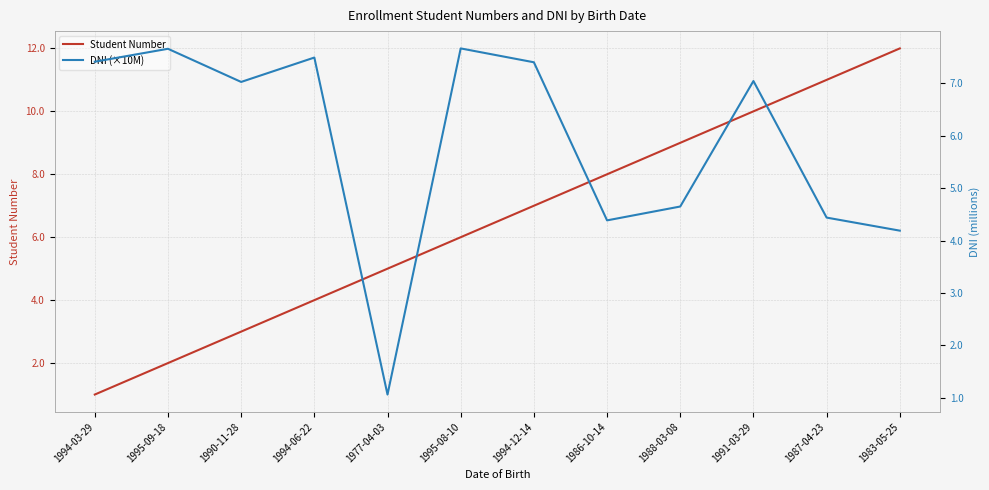

Between 1994-03-29 and 1994-12-14, which series saw the biggest shift?

Student Number